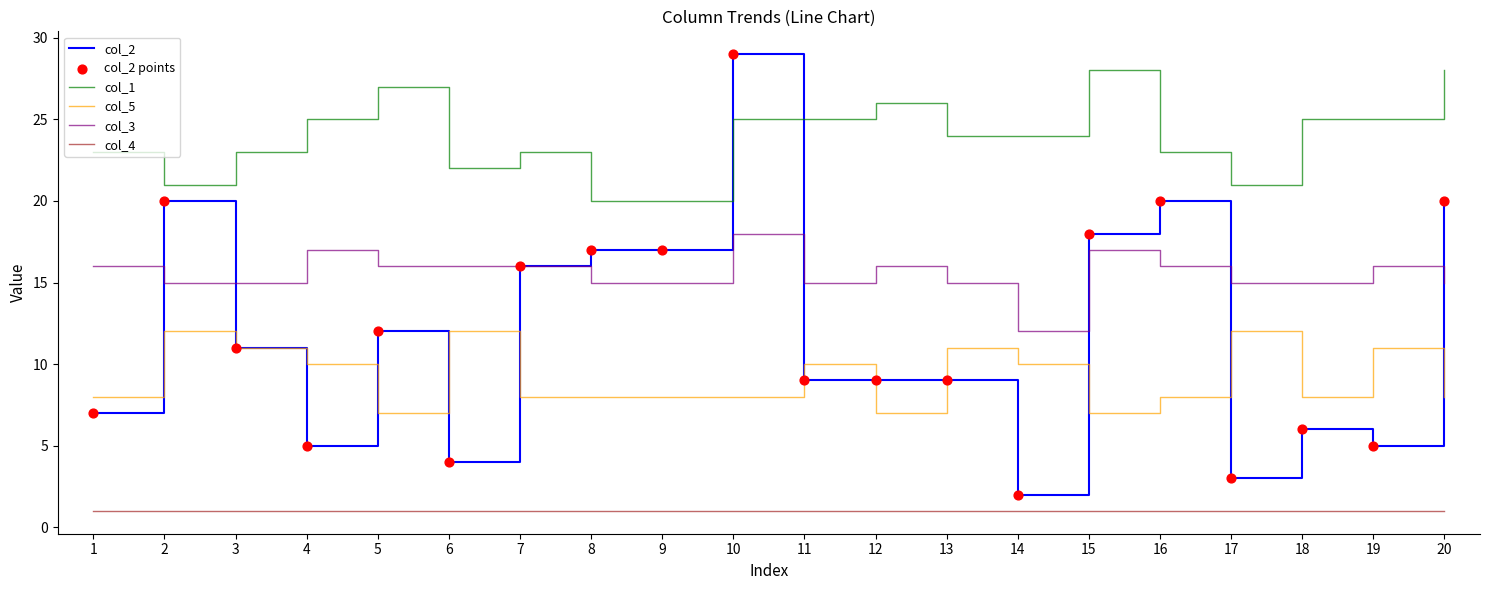

Between 6 and 16, which series saw the biggest shift?

col_2